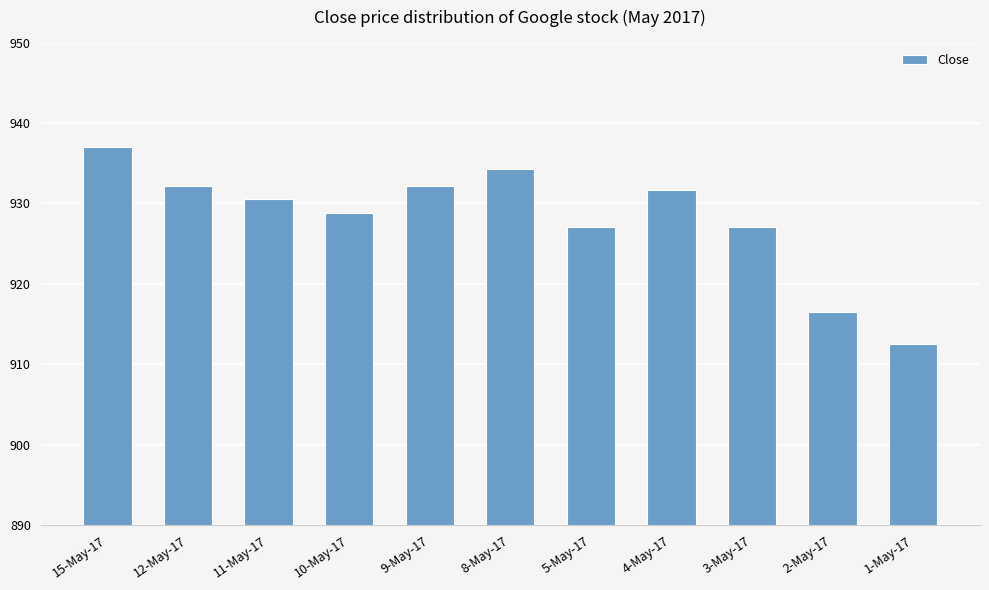

What is the greatest value displayed?

937.1